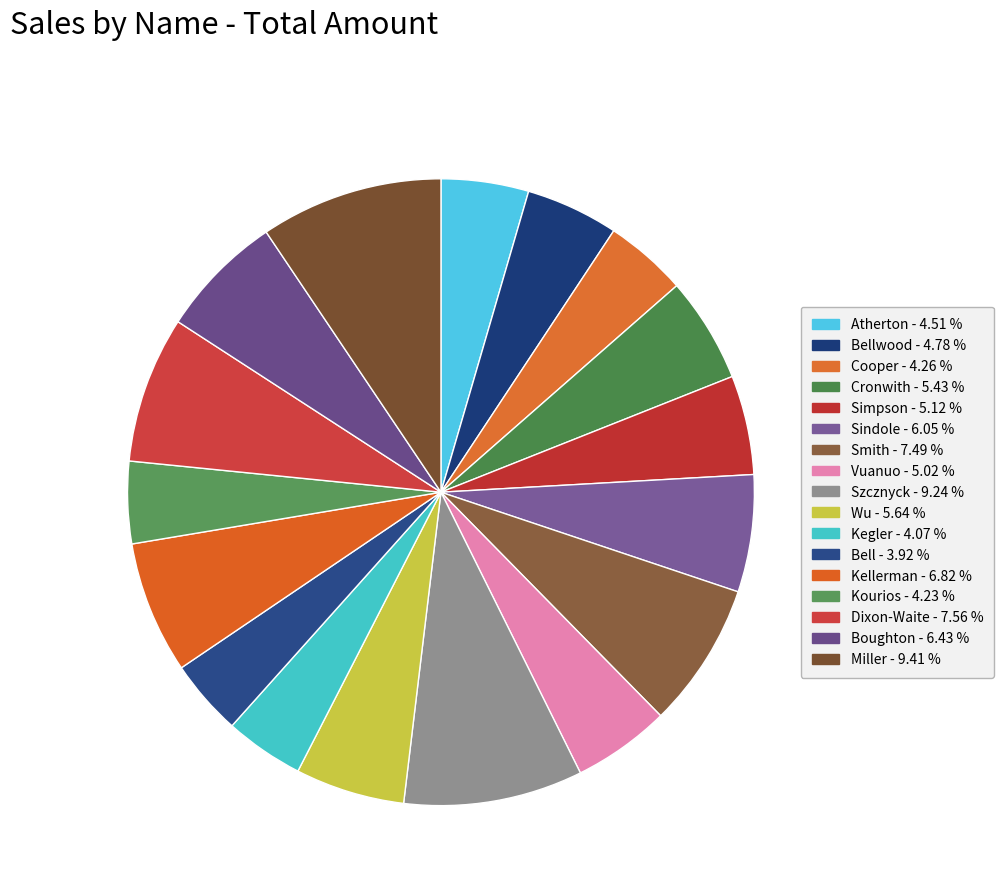

What is the largest slice in the pie chart?

Miller